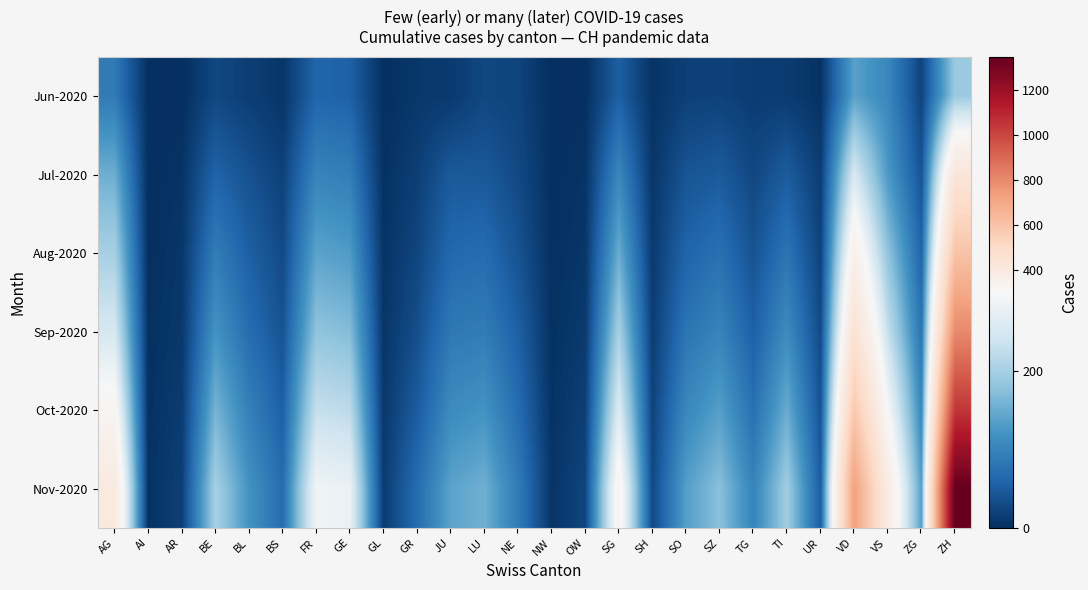

Rank the series at BS from lowest to highest value.

Jun-2020, Jul-2020, Aug-2020, Sep-2020, Oct-2020, Nov-2020